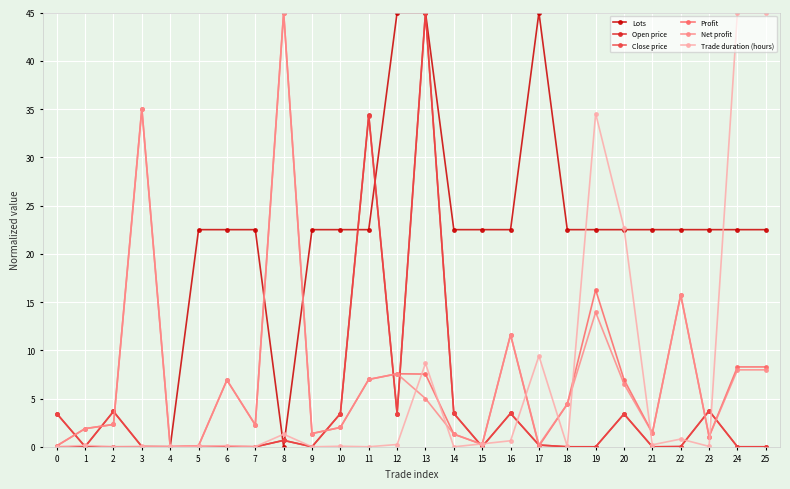

Is it true that Trade duration (hours) equals 0.1 at 5?

True